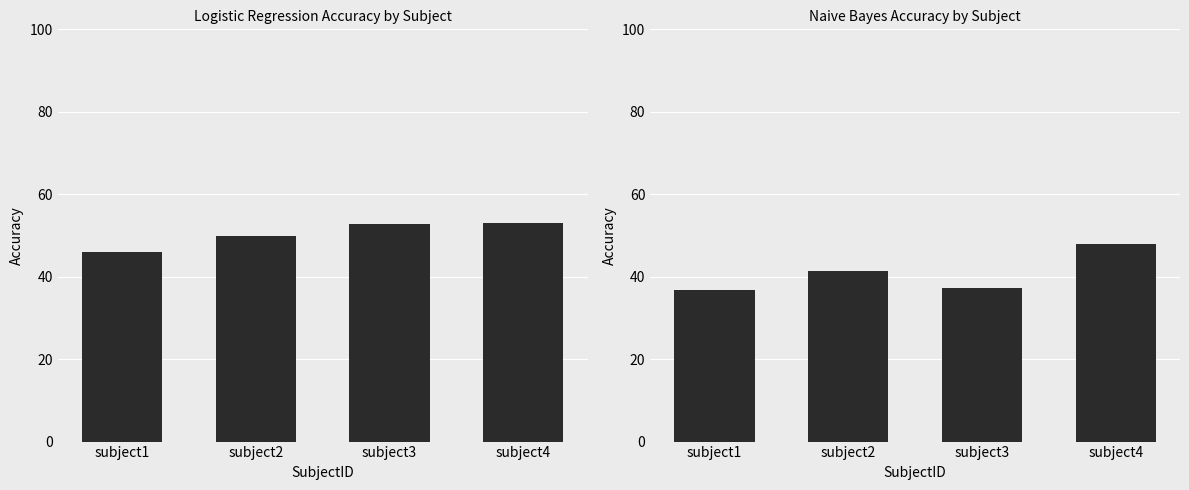

What are all the series names shown in the legend?

Logistic Regression, Naive Bayes